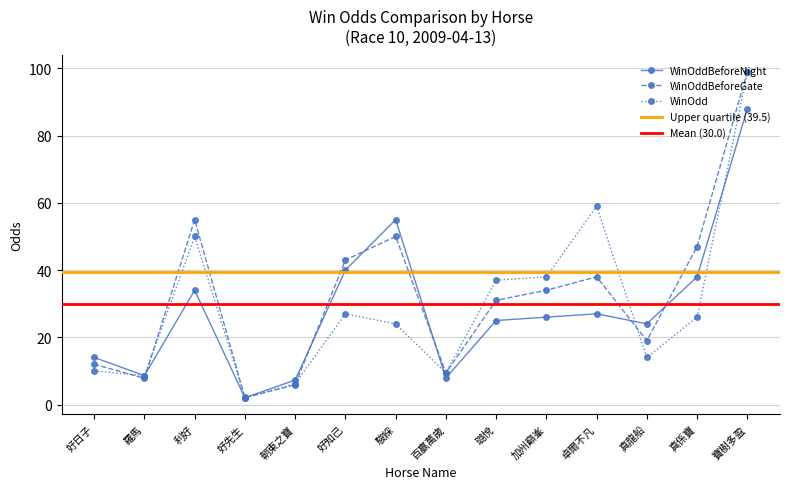

Rank the series by their maximum value, from highest to lowest.

WinOddBeforeGate, WinOdd, WinOddBeforeNight